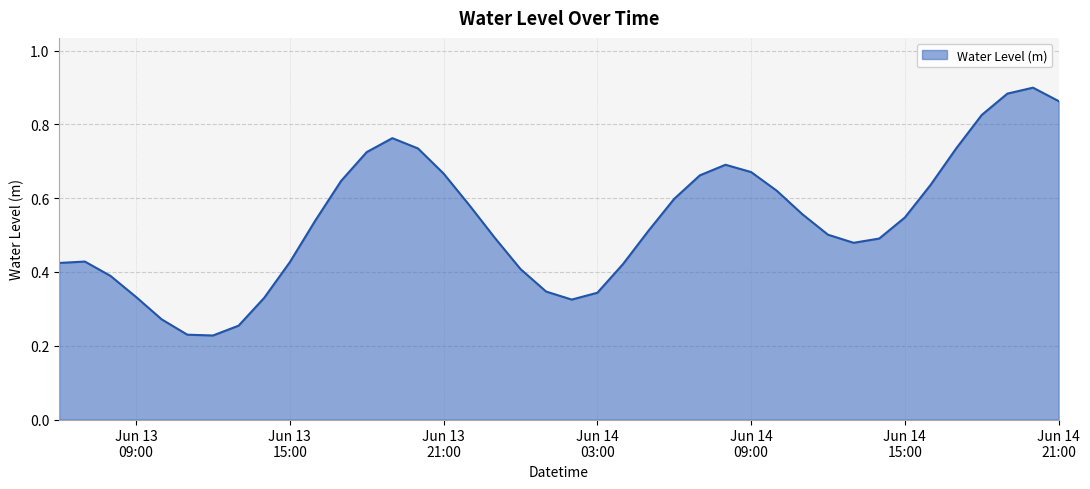

Does the chart display data point markers on the line(s)?

No